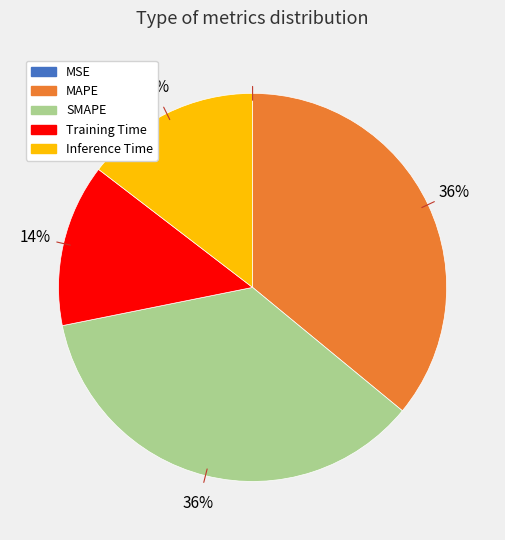

Combined, do Inference Time and SMAPE account for over 50%?

Yes